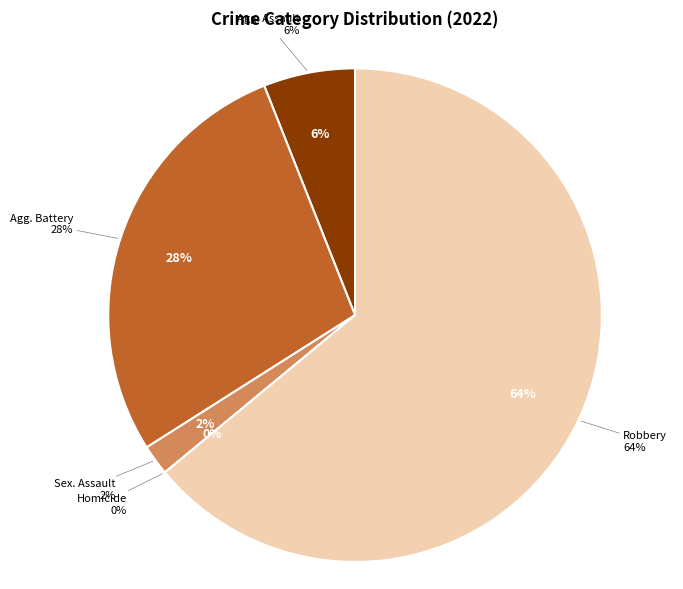

Between Aggravated Battery and Robbery, which is larger?

Robbery